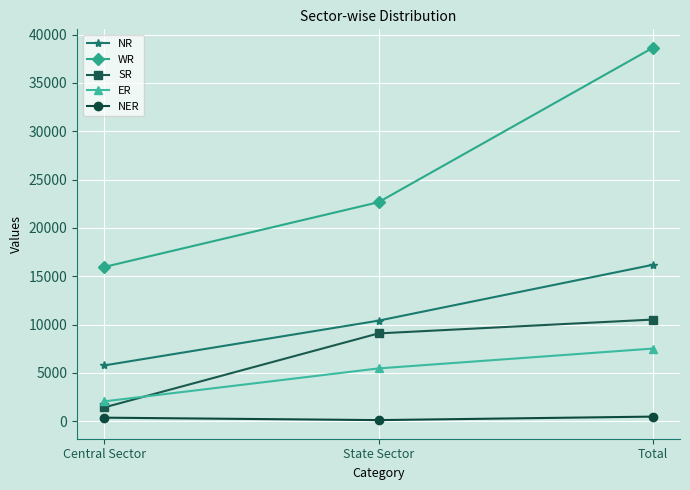

Which series changed the most between Central Sector and Total?

WR